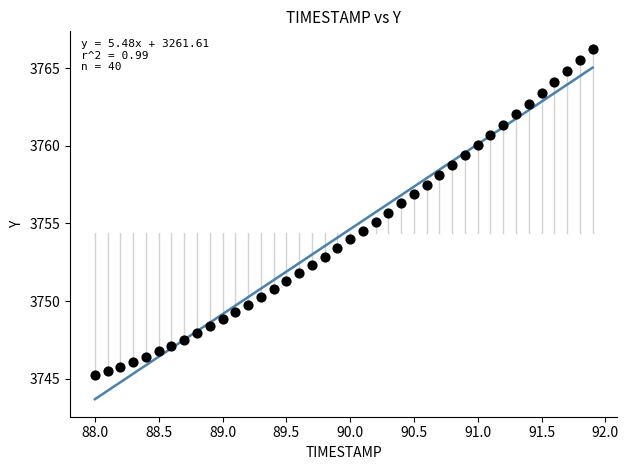

What is the range of Y values (max minus min)?

21.0